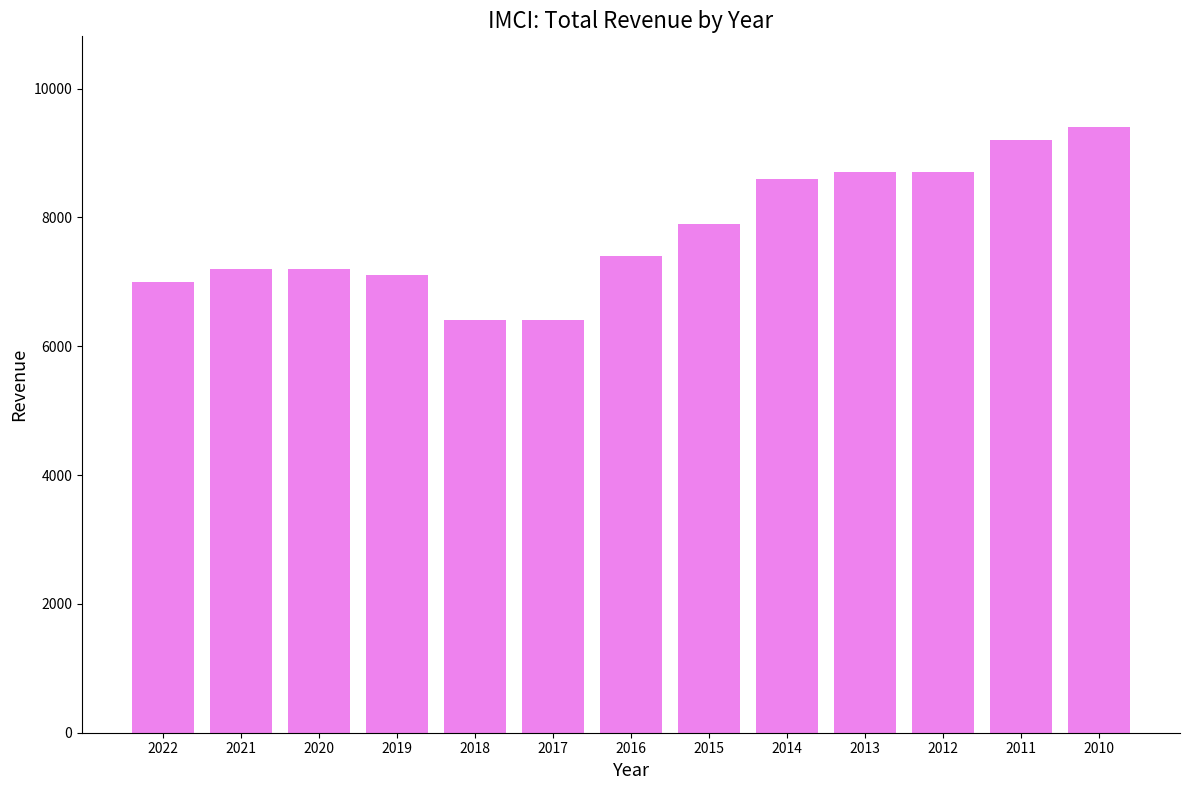

What is the difference between the maximum and second lowest values?

3000